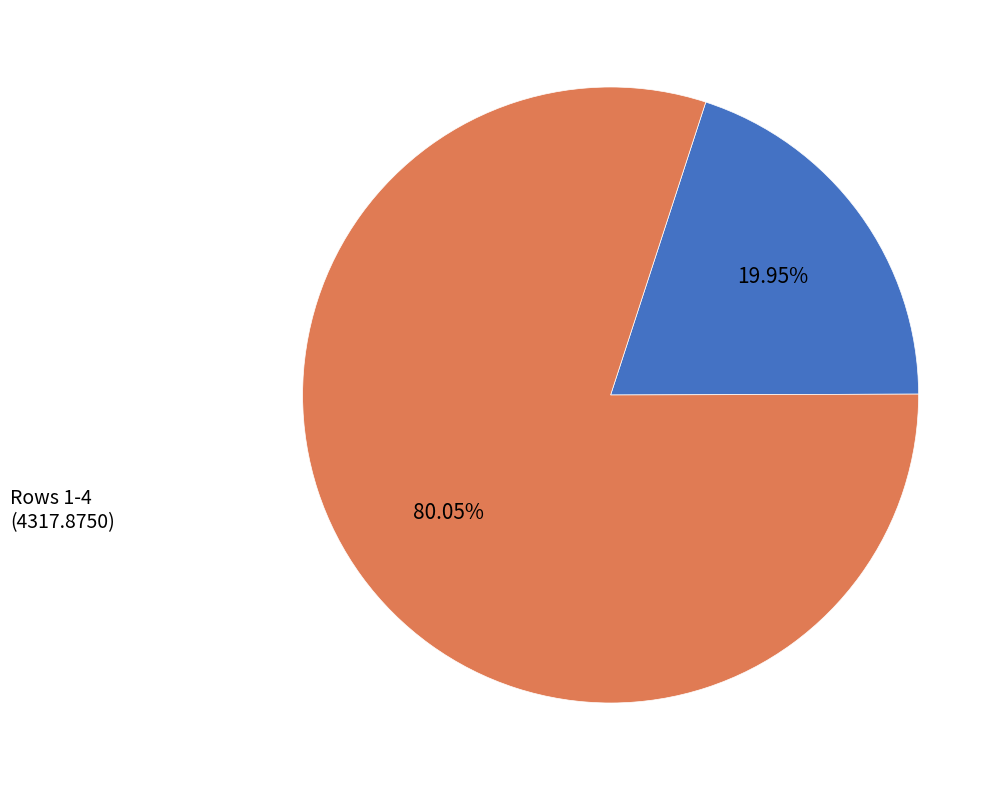

Rank the categories by value from highest to lowest.

Rows 1-4 (4317.8750), Row 0 (1076.3750)